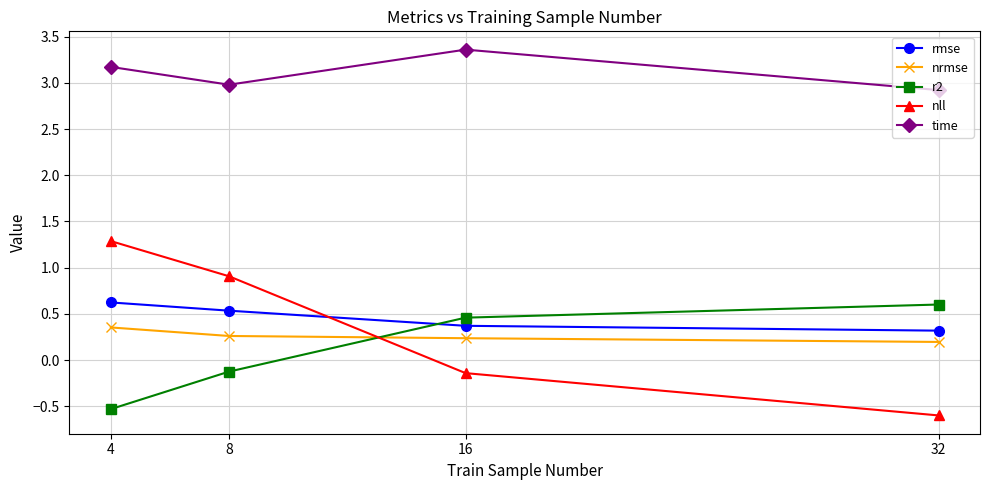

What is the difference between the maximum and minimum values in the rmse series?

0.3